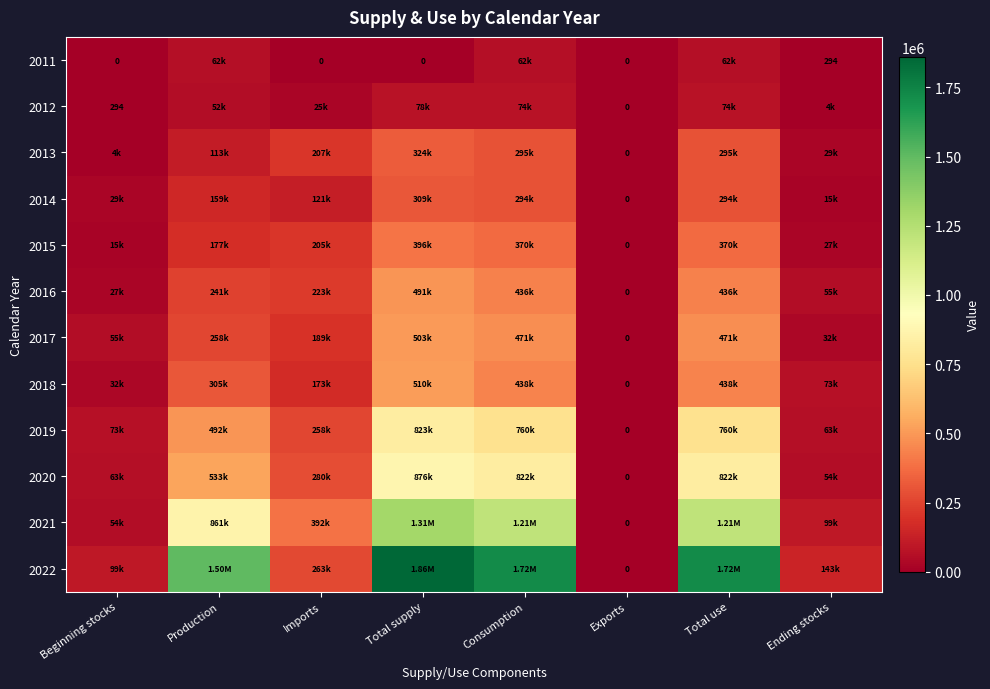

List the labels in order of 2013 value, largest first.

Total supply, Consumption, Total use, Imports, Production, Ending stocks, Beginning stocks, Exports